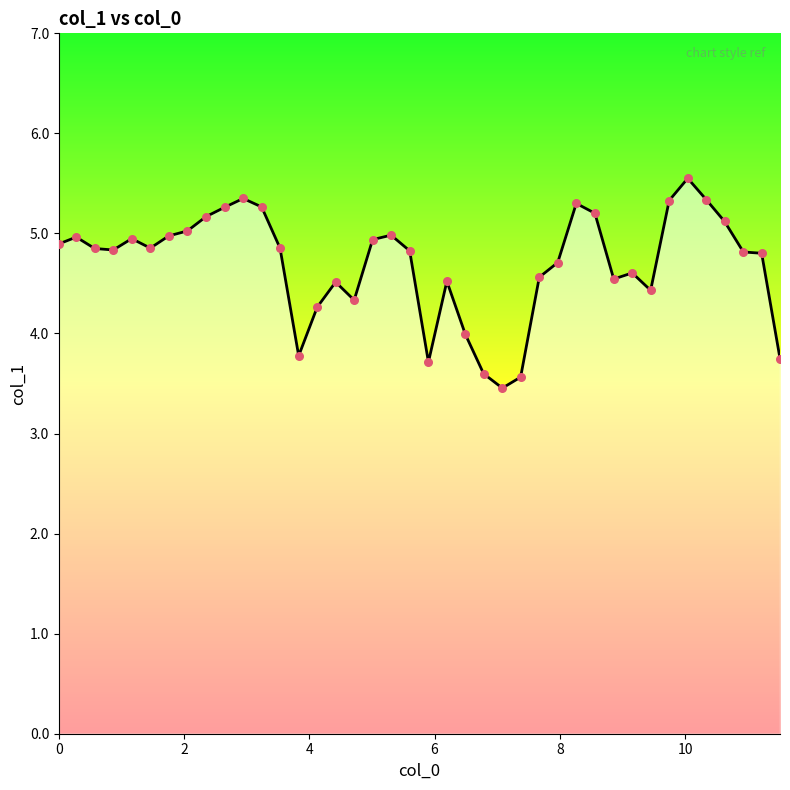

What is the maximum value shown in the chart?

5.6